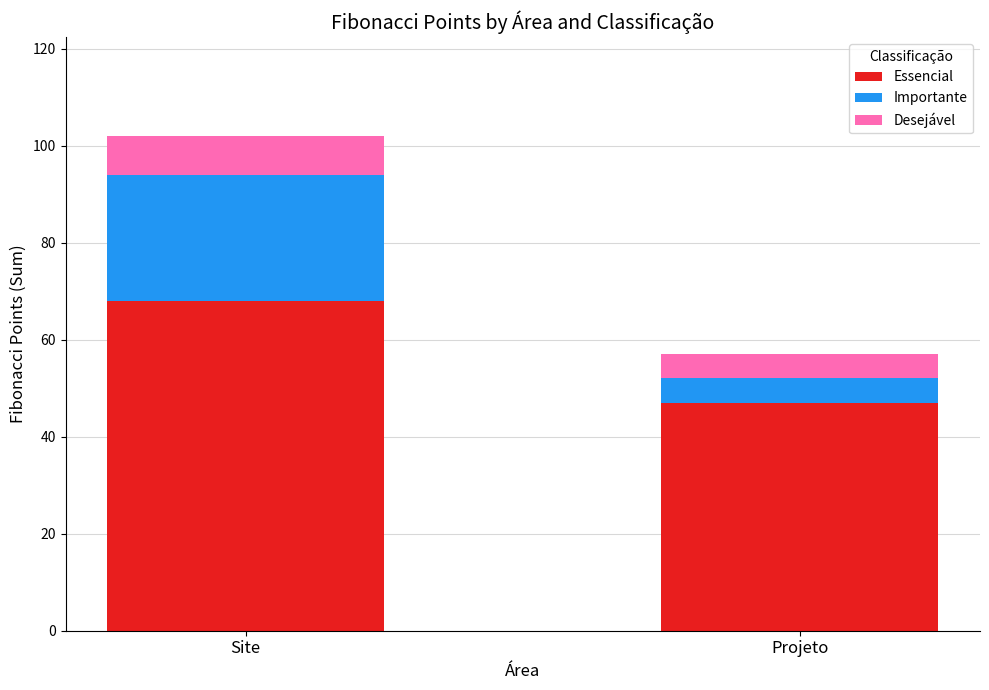

What is the difference between the maximum and minimum values in the Essencial series?

21